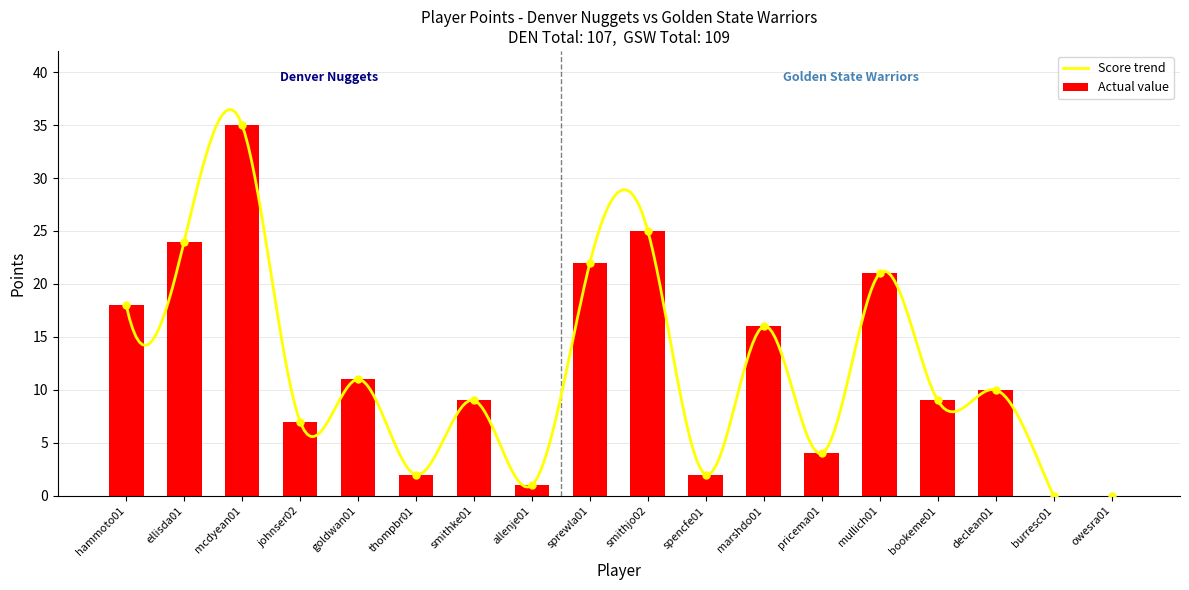

True or false: the data shows 22 at sprewla01.

True